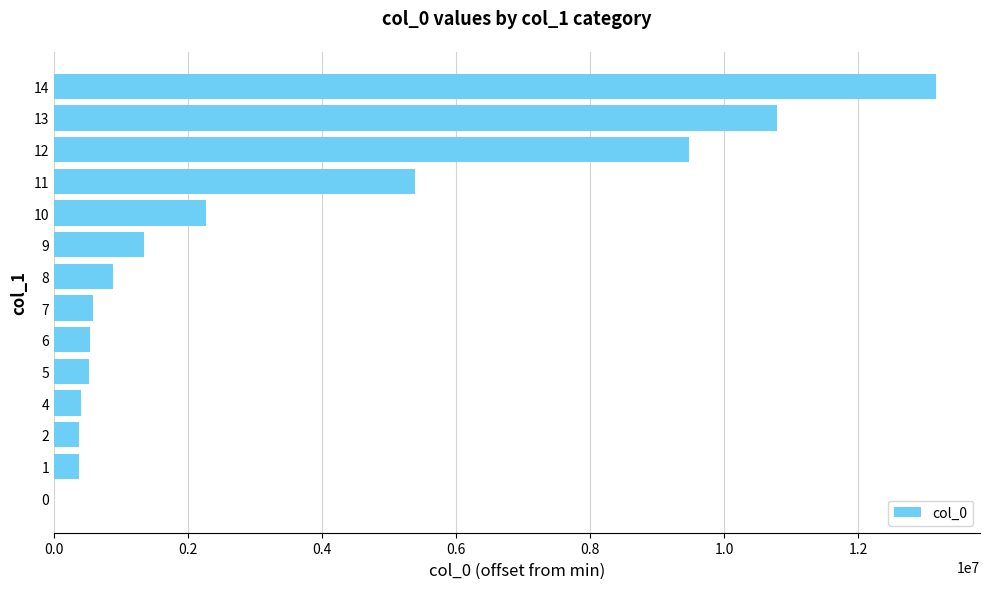

Is it true that the value at 13 is 14581664.3?

False